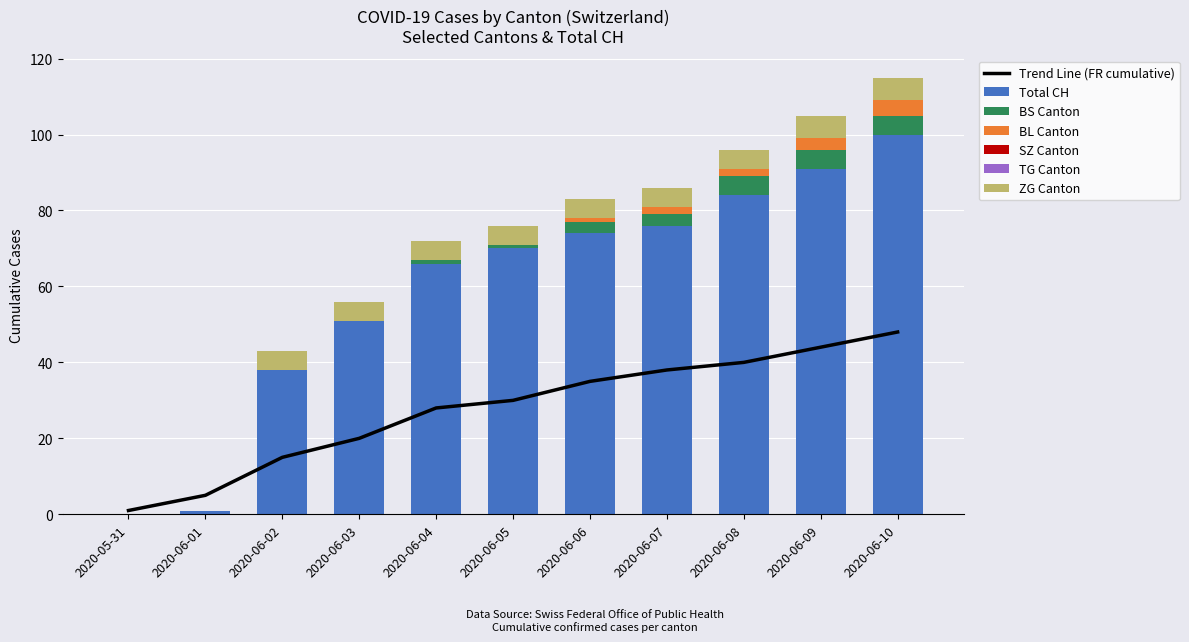

True or false: Total CH has a value of 76 at 2020-06-07.

True